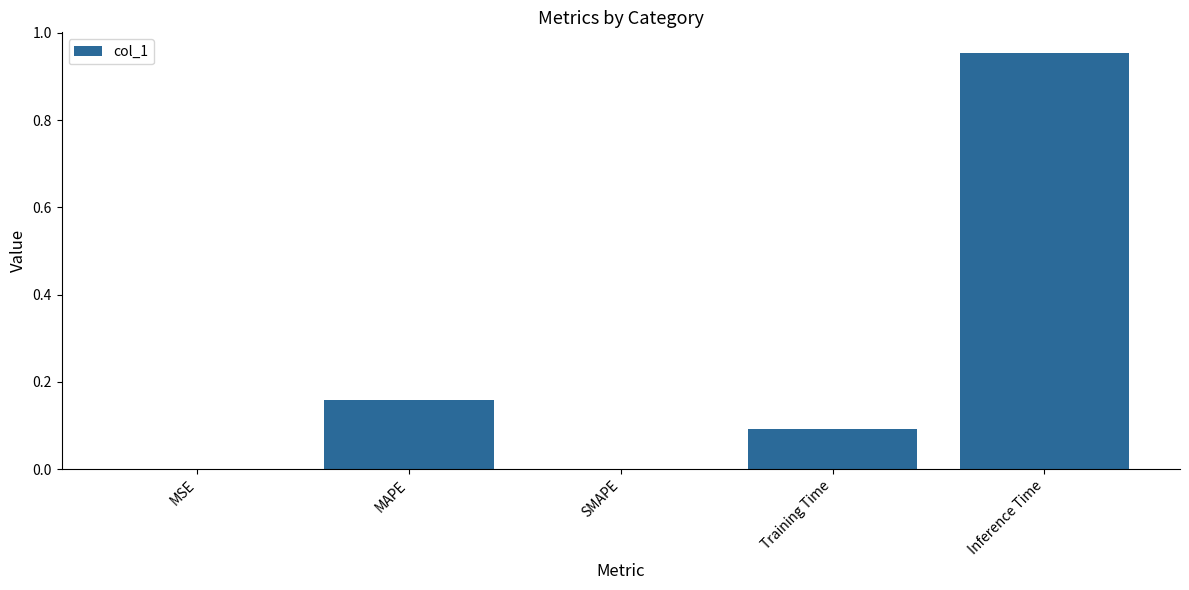

True or false: the data shows 0.0 at MSE.

True